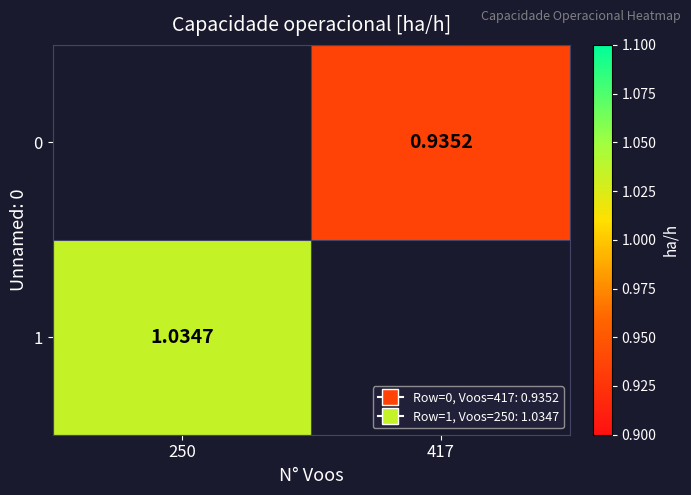

Is the value of 0 at 417 greater than the value of 1 at 250?

No